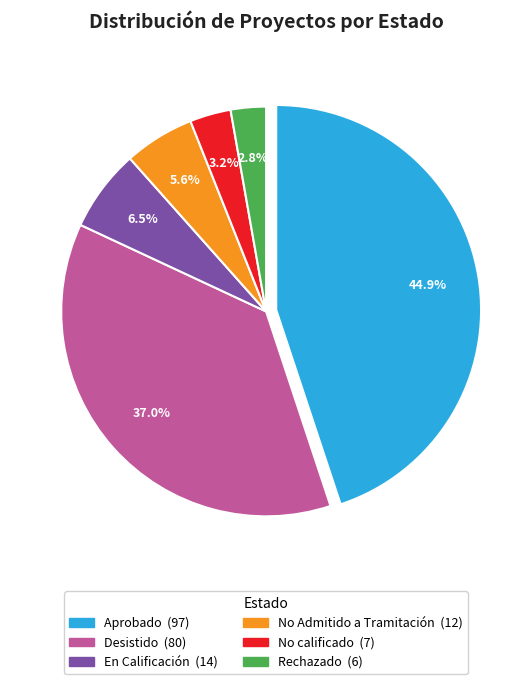

To the nearest percent, what portion does No Admitido a Tramitación represent?

6%